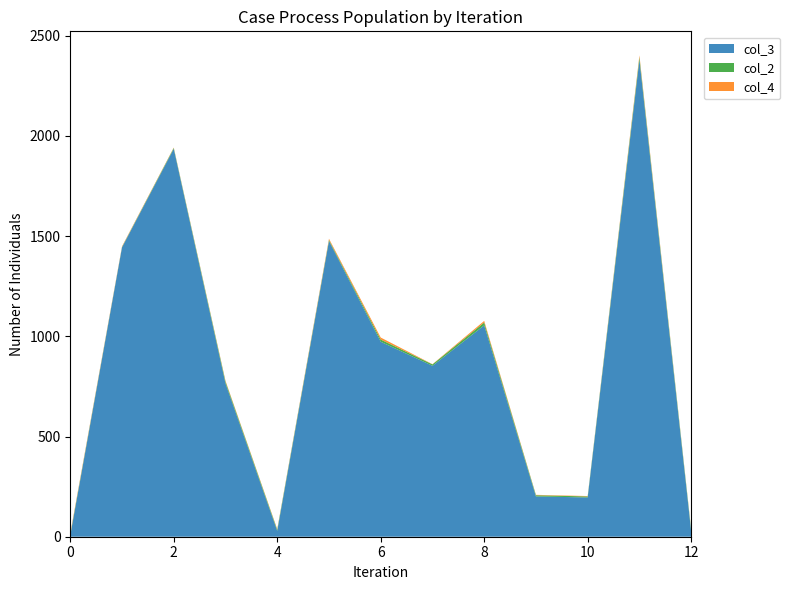

The value of col_3 at 2 is 2615. True or false?

False